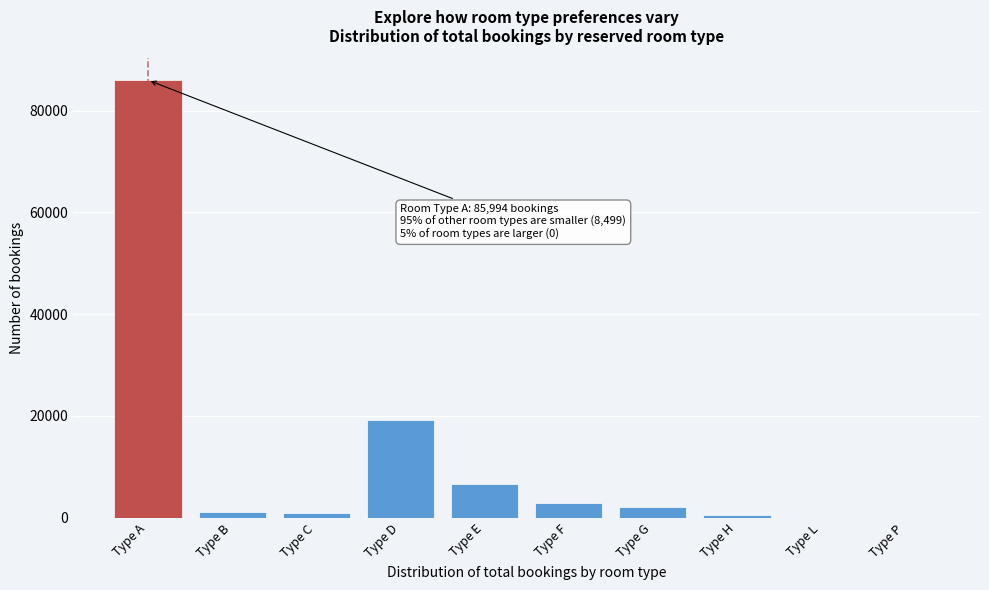

What is the ratio of the value at Type D to the value at Type E?

2.9